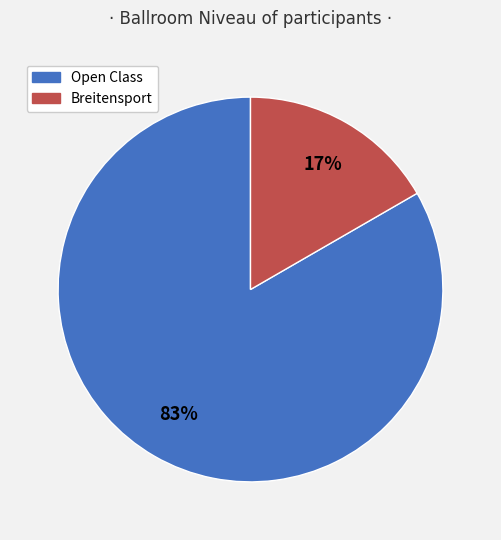

To the nearest percent, what is the average slice percentage?

50%